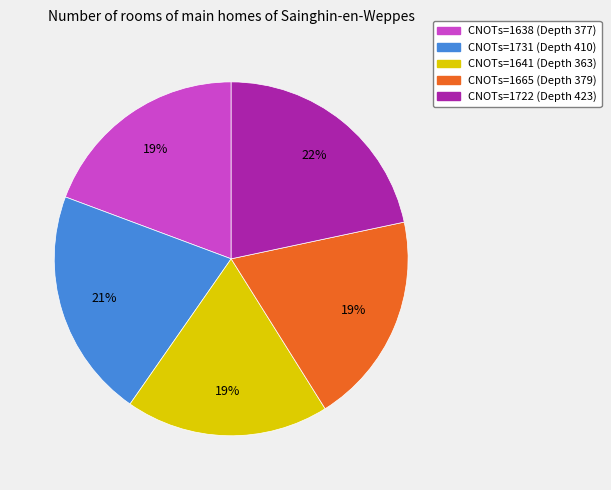

Is there any slice that represents more than half of the pie?

No